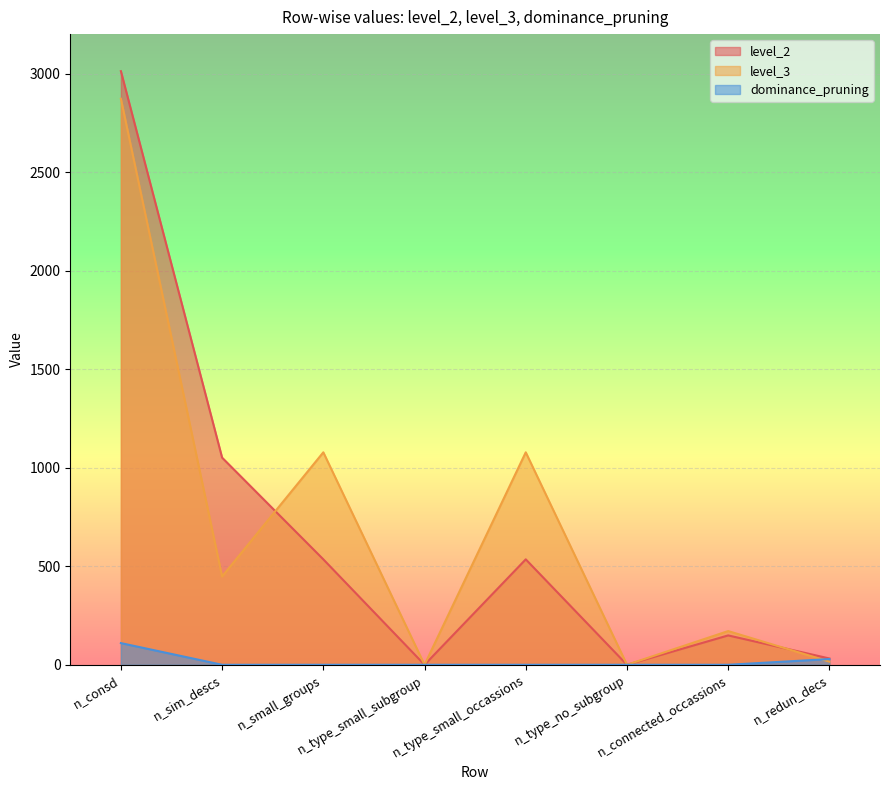

Rank the series by their maximum value, from highest to lowest.

level_2, level_3, dominance_pruning